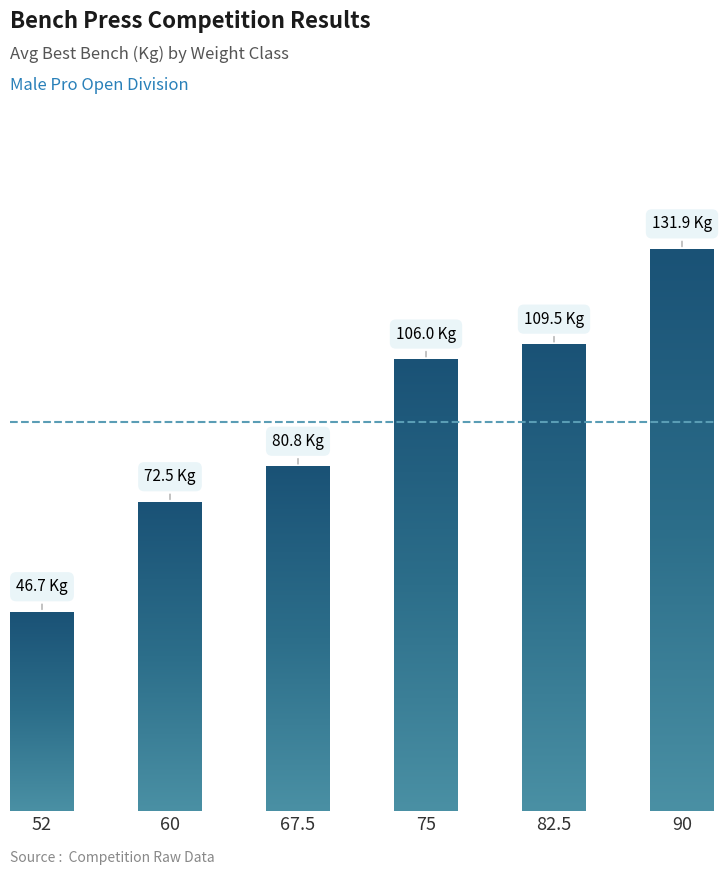

Are the bars horizontal?

No